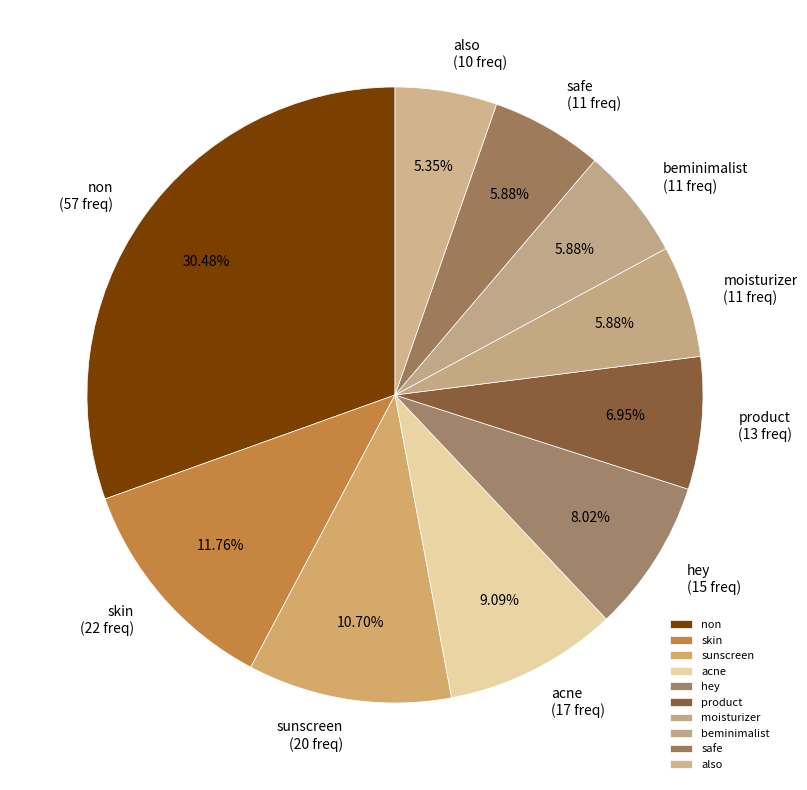

Which category has the smallest portion of the pie?

also